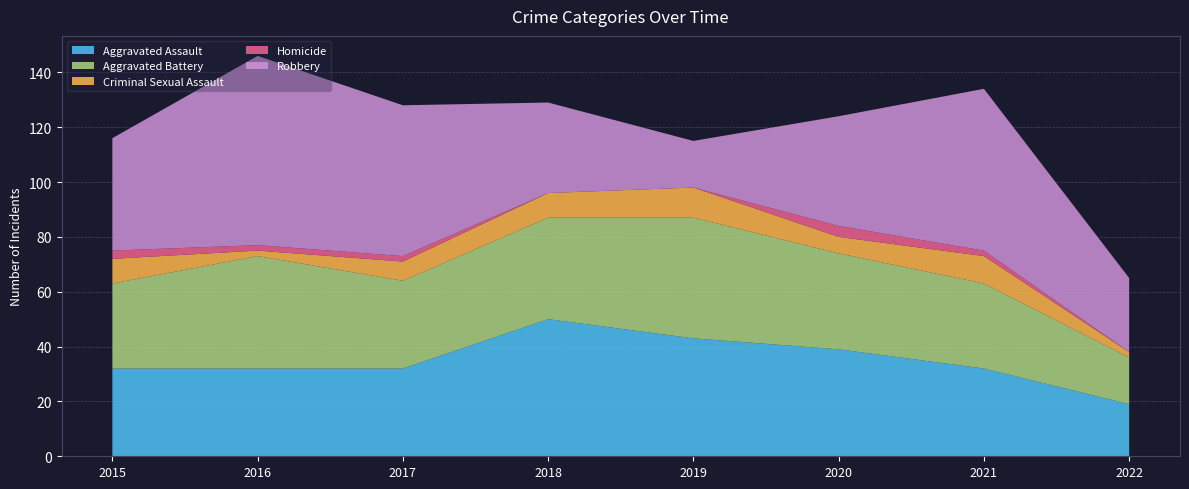

Reading right to left, list all the values displayed in this chart.

Aggravated Assault: 19	32	39	43	50	32	32	32
Aggravated Battery: 17	31	35	44	37	32	41	31
Criminal Sexual Assault: 2	10	6	11	9	7	2	9
Homicide: 0	2	4	0	0	2	2	3
Robbery: 27	59	40	17	33	55	69	41